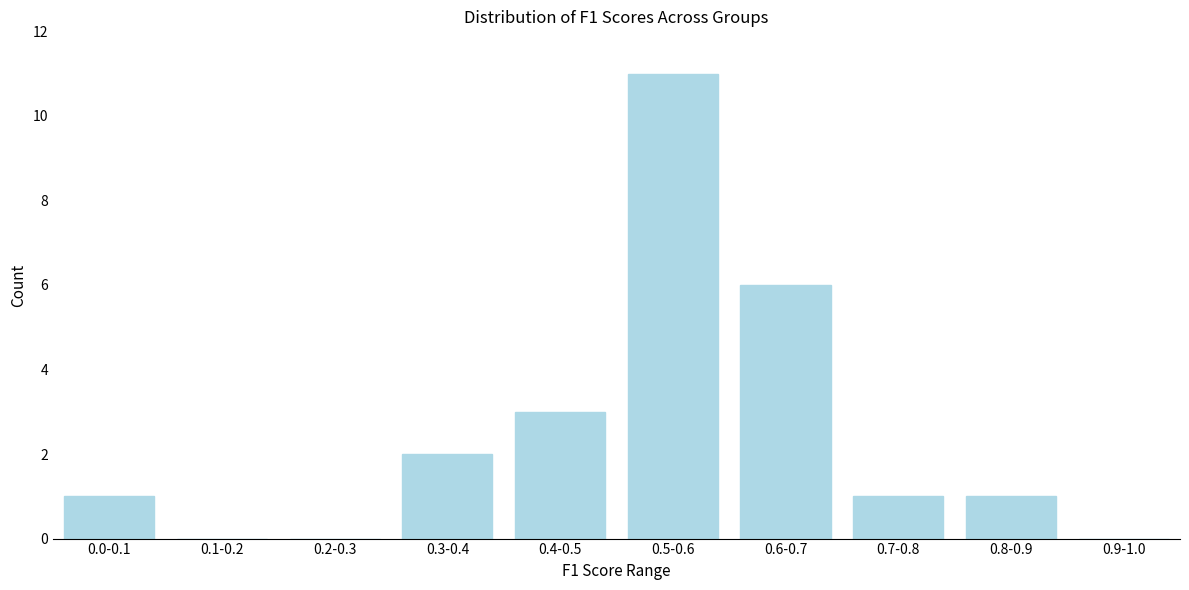

Reading left to right, list all the values displayed in this chart.

0.0-0.1=1	0.1-0.2=0	0.2-0.3=0	0.3-0.4=2	0.4-0.5=3	0.5-0.6=11	0.6-0.7=6	0.7-0.8=1	0.8-0.9=1	0.9-1.0=0